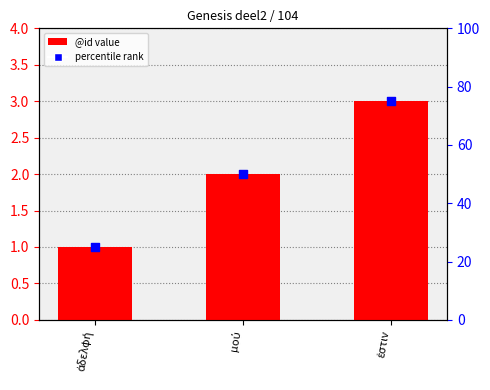

At which category is the sum across all series the highest?

ἐστιν